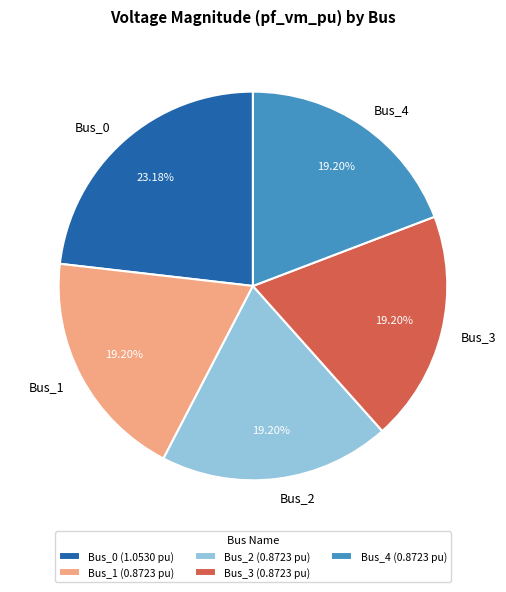

Which category has the biggest portion of the pie?

Bus_0